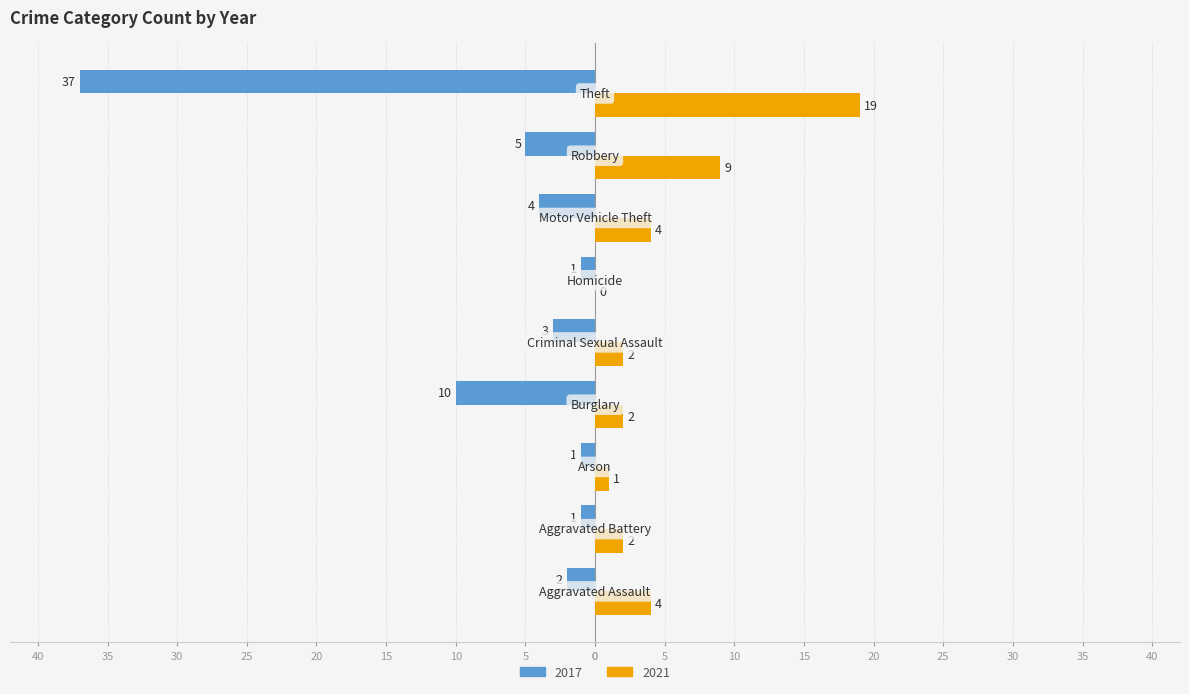

What is the label of the 2nd bar from the right?

Theft